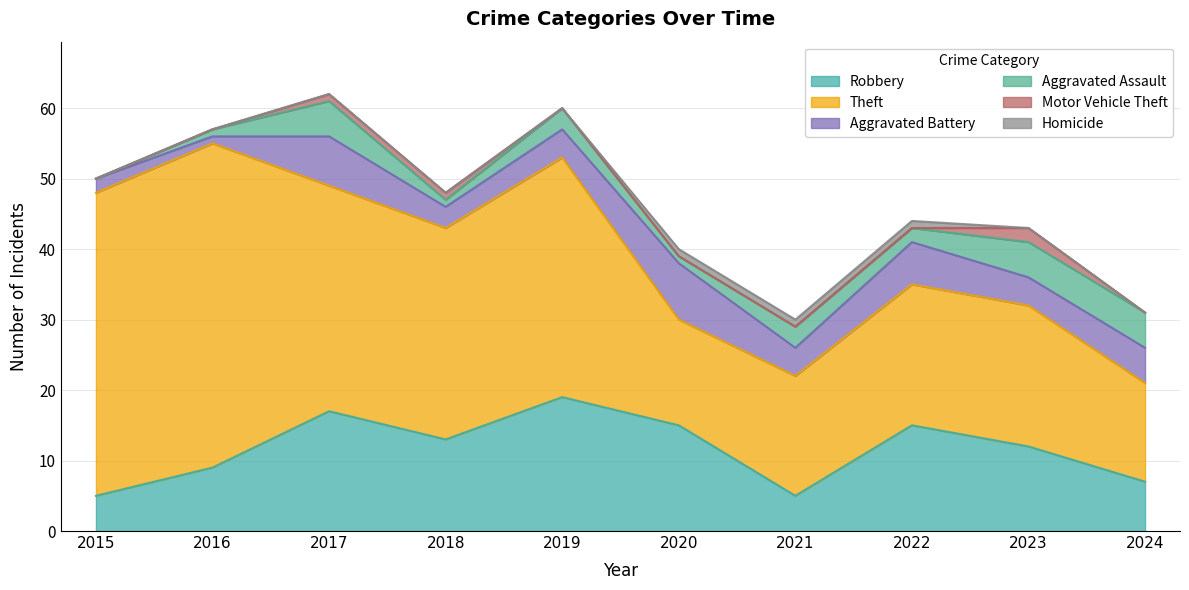

How many interior local valleys does the Theft series have?

2